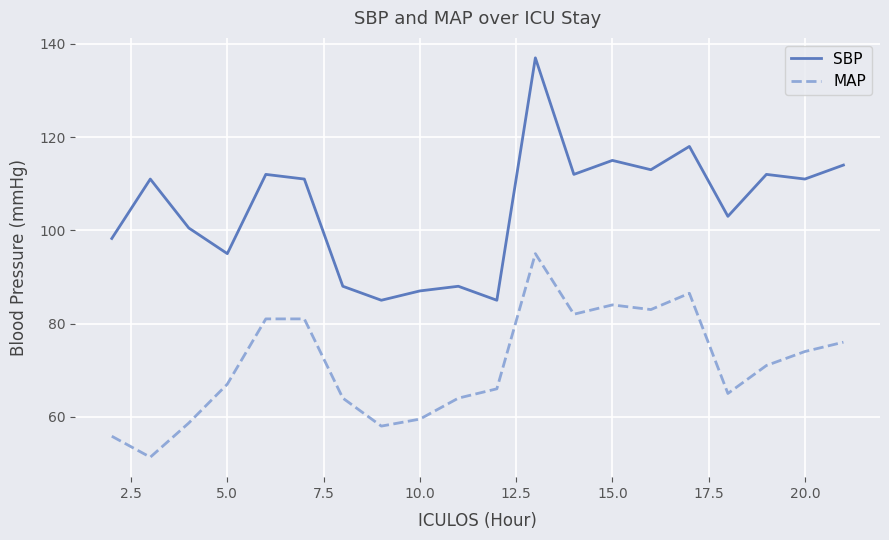

List the series in order of their overall mean, lowest first.

MAP, SBP